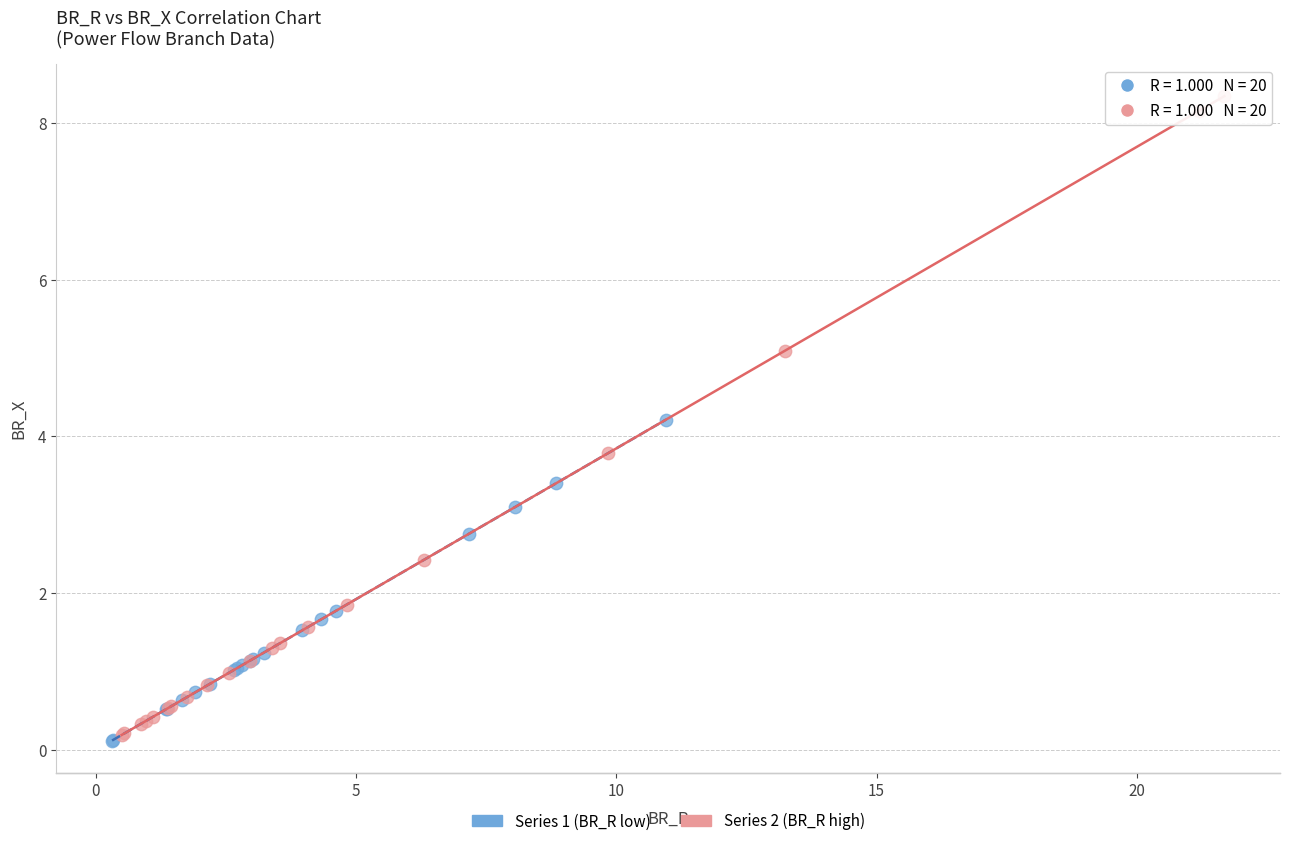

Which series reaches the maximum Y coordinate?

Series 2 (BR_R high)